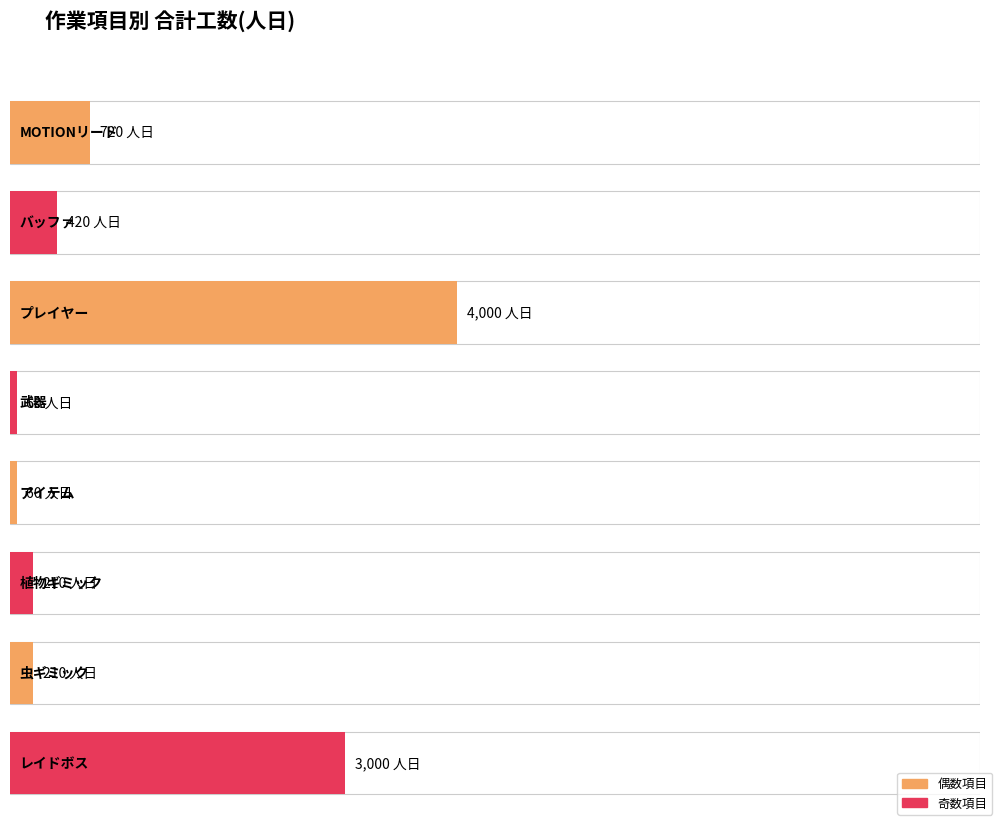

What is the approximate value at バッファ?

420